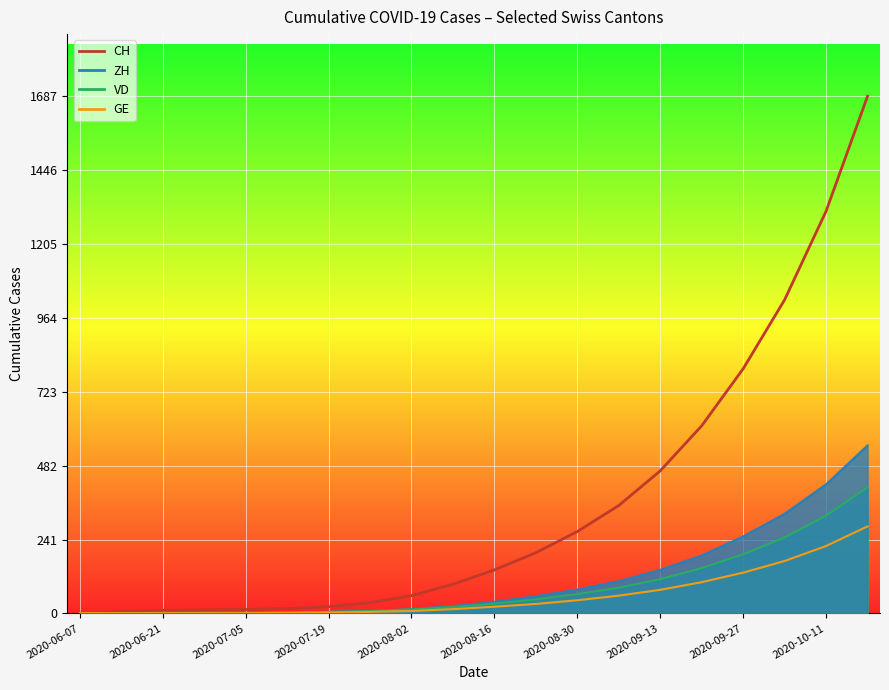

What is the difference between the second highest and second lowest values in the VD series?

318